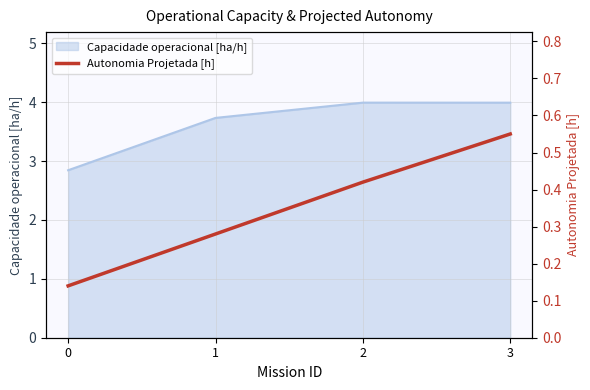

What is the sum of all values?

1.4